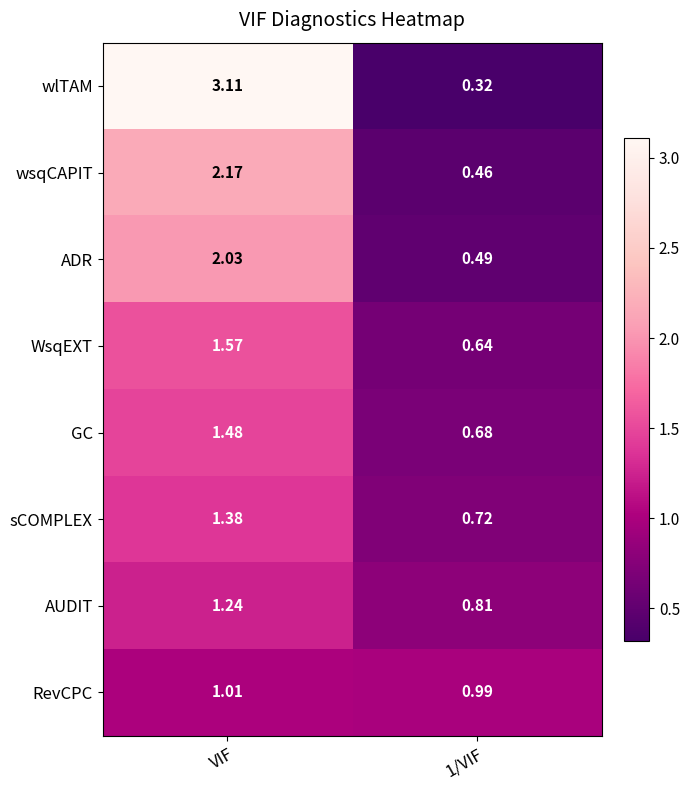

Which series changed the most between VIF and 1/VIF?

wlTAM